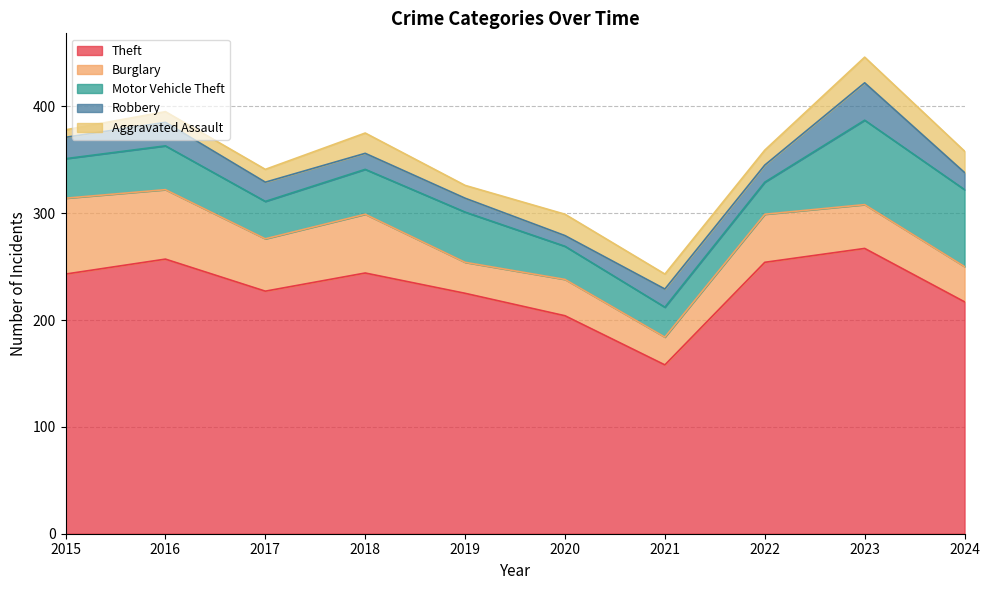

At which category does the chart reach its minimum across all series?

2015